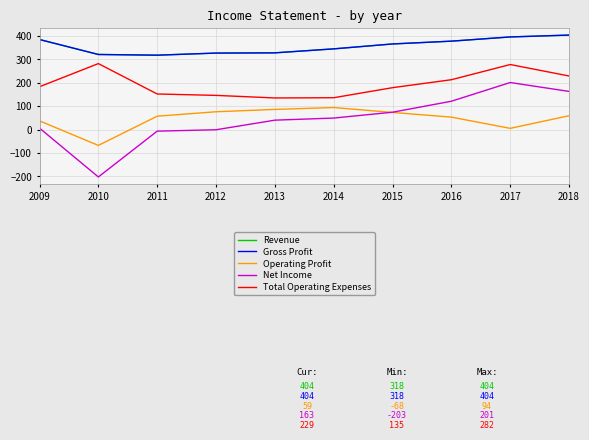

What is the total value across all series at 2015?

1058